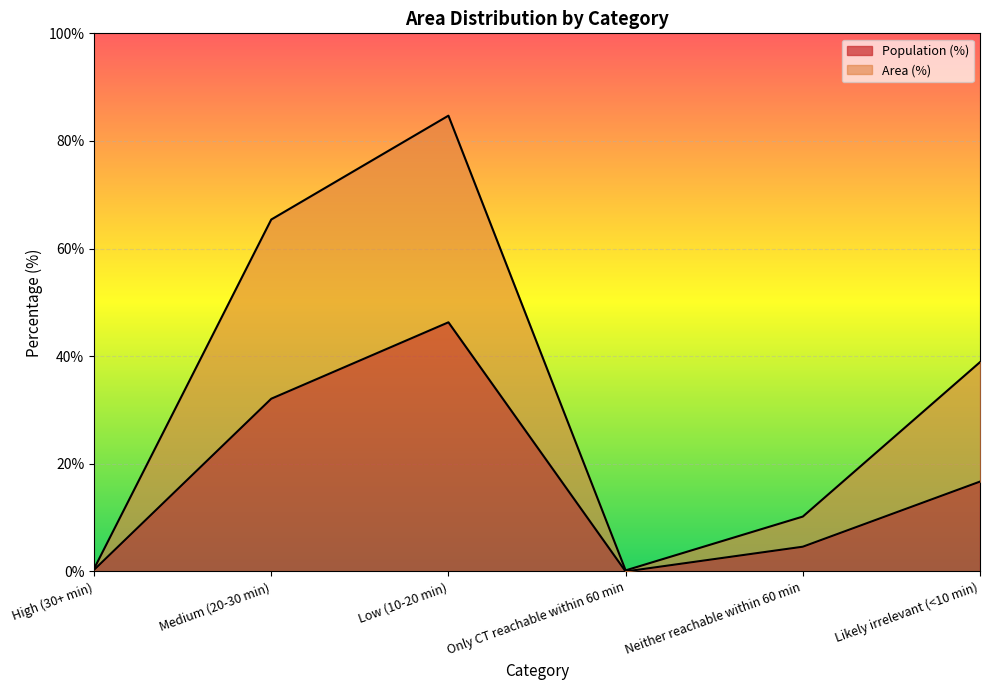

How many data points in Population (%) are less than 16?

3